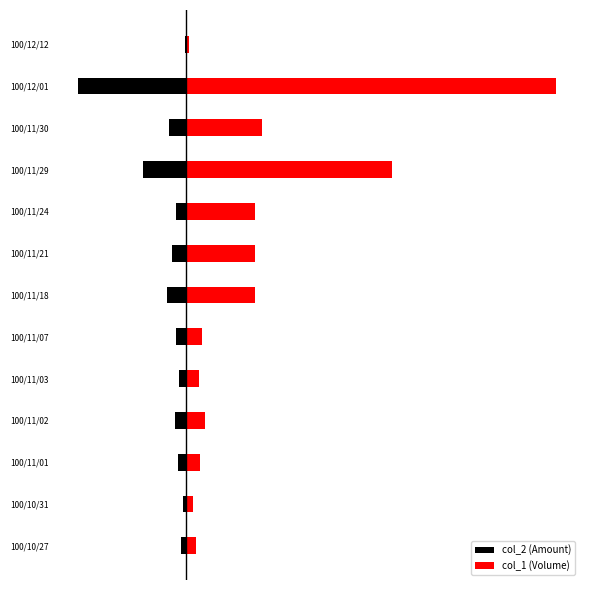

What are all the series names shown in the legend?

col_2 (Amount), col_1 (Volume)